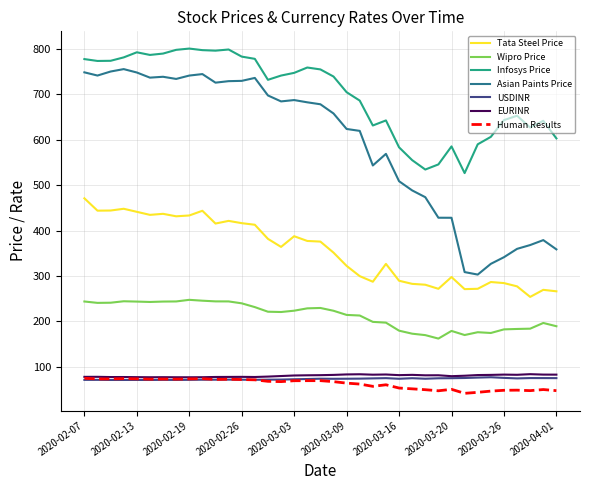

What is the maximum value shown in the chart?

800.5